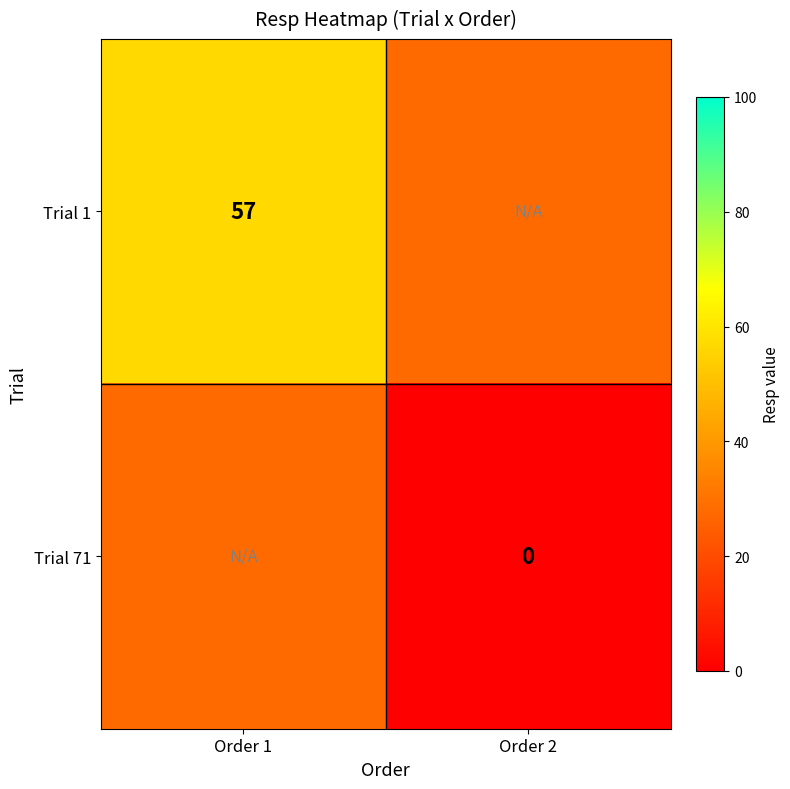

The Trial 1 series shows 28 at Order 1. True or false?

False